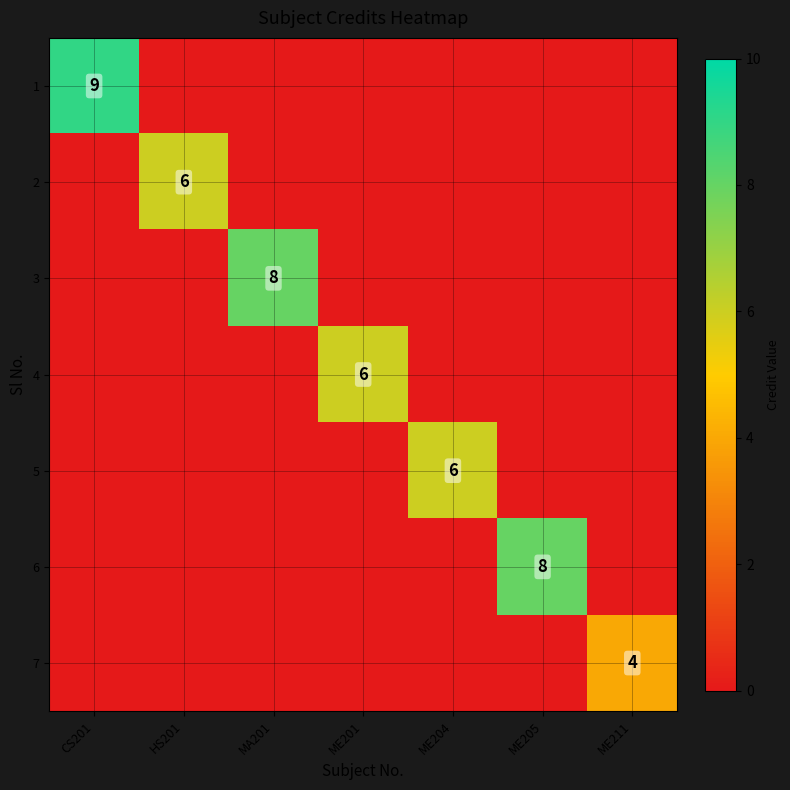

The value of 7 at HS201 is 2. True or false?

False